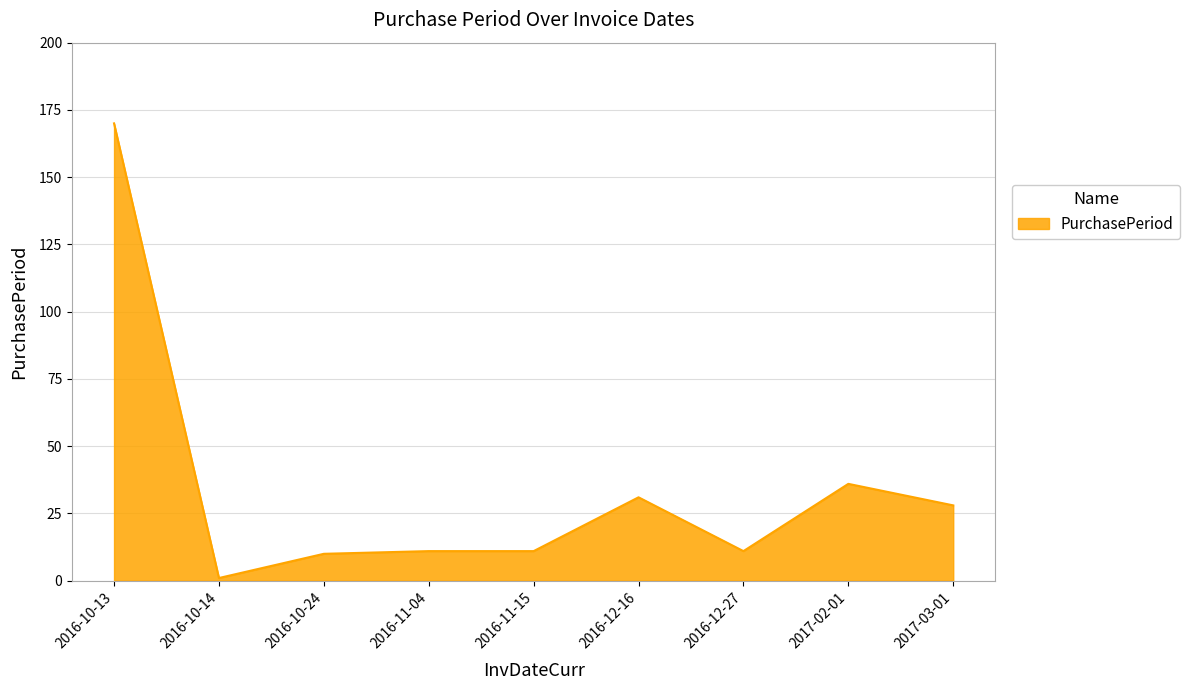

Reading left to right, list all the values displayed in this chart.

2016-10-13=170	2016-10-14=1	2016-10-24=10	2016-11-04=11	2016-11-15=11	2016-12-16=31	2016-12-27=11	2017-02-01=36	2017-03-01=28